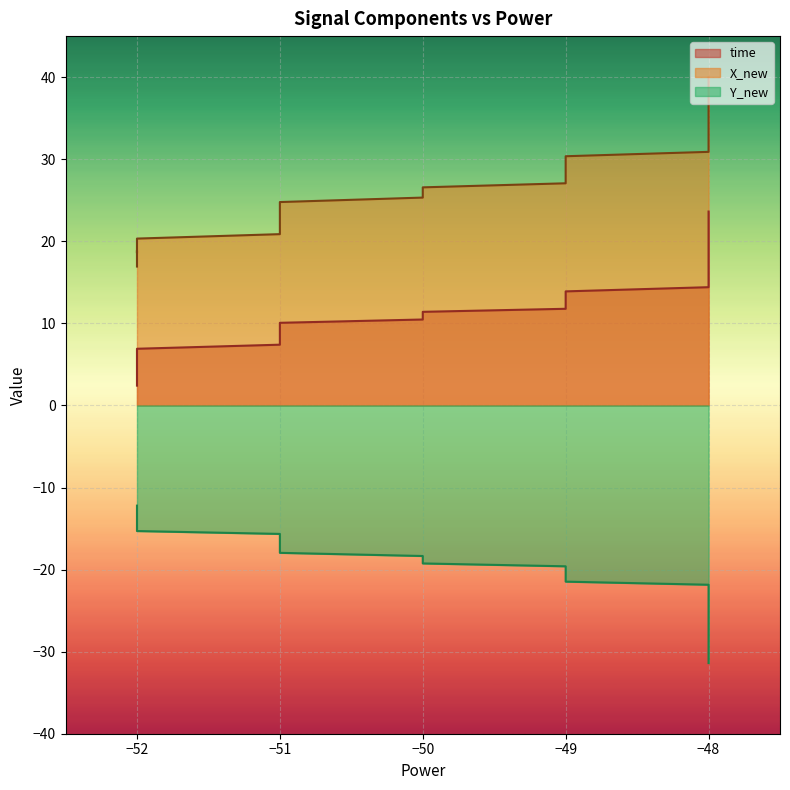

What is the smallest value displayed?

-31.4